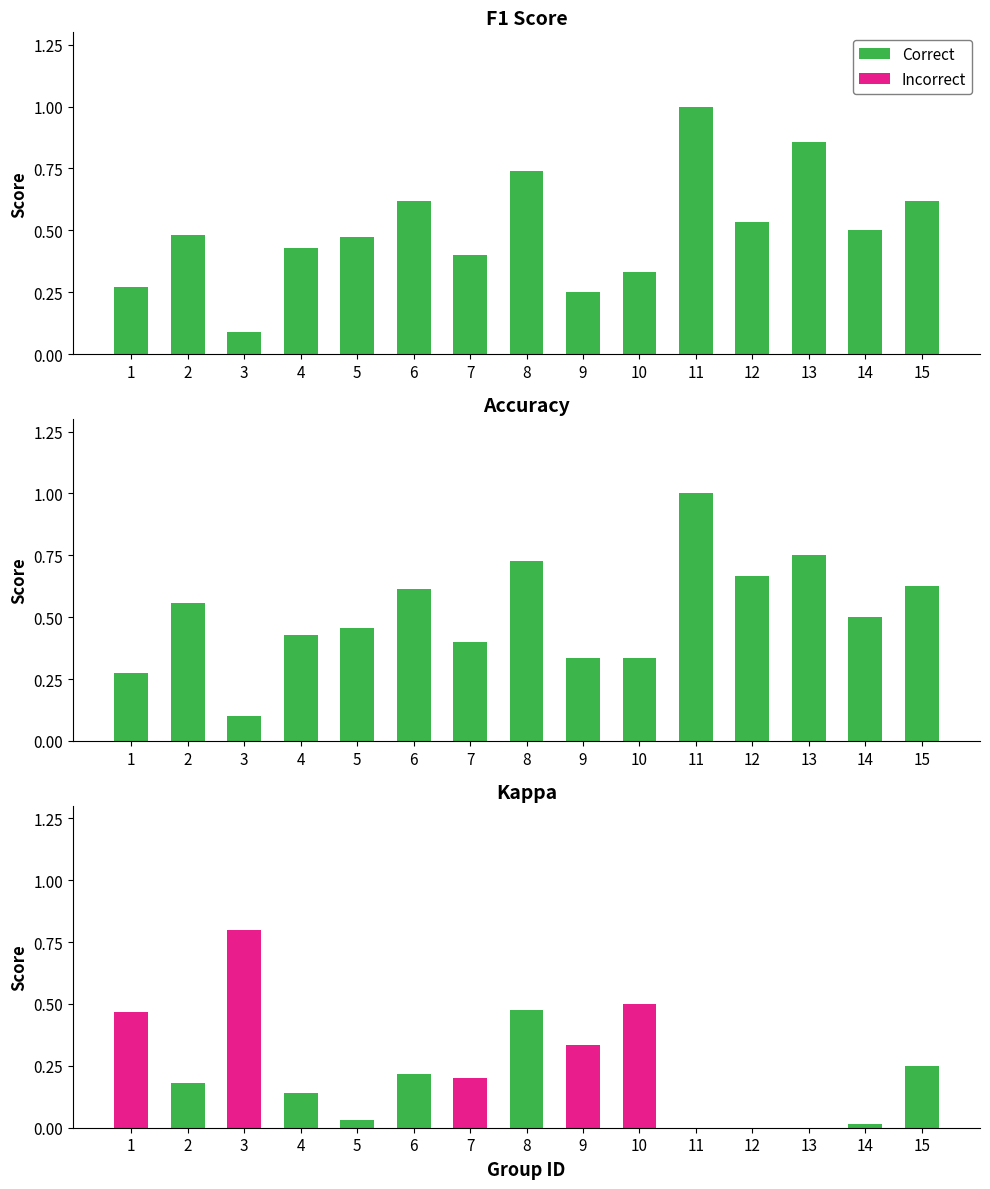

Is the value of Incorrect at 5 greater than the value of Correct at 4?

No